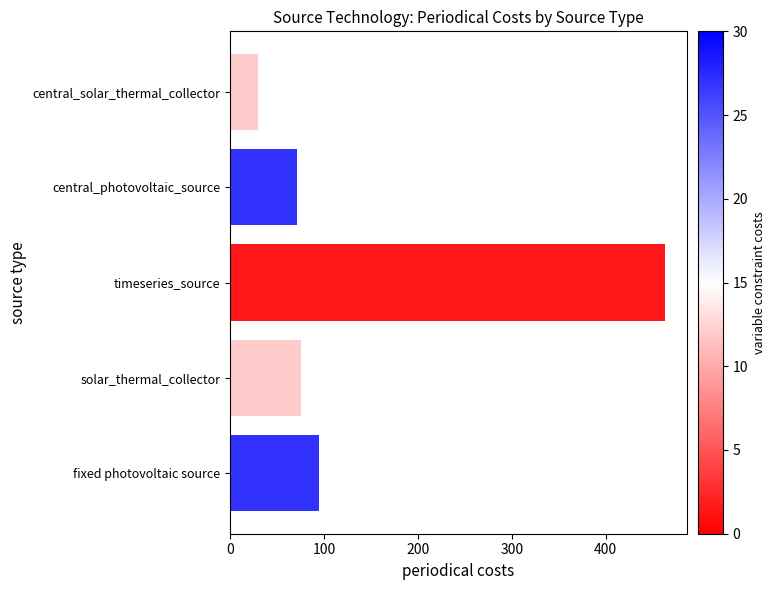

How many values are below 75?

2